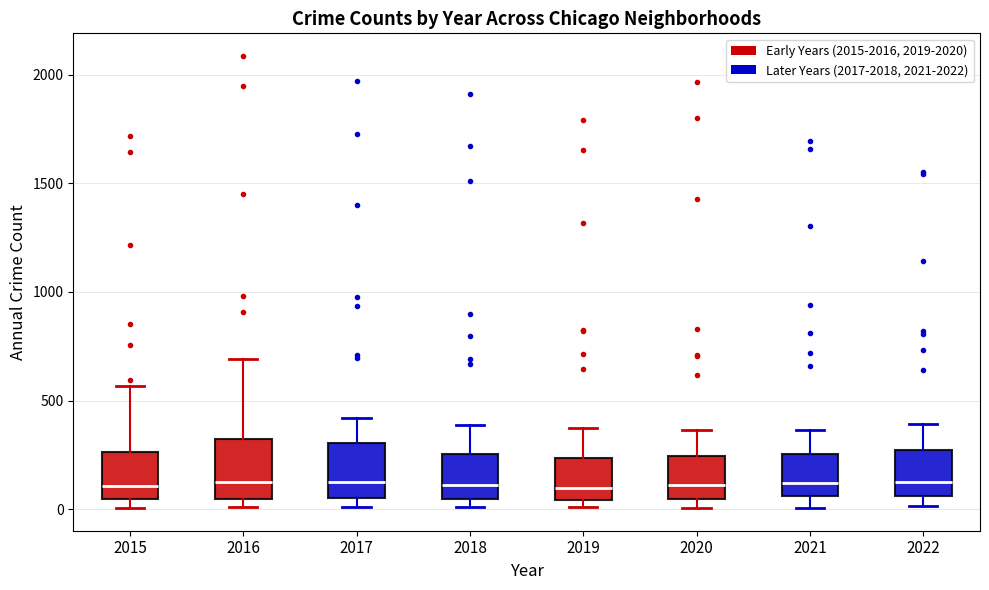

Where does the median line of the box at x = 2022 sit on the y-axis? The values are not printed on the chart, so give them approximately, as read against the axis.

150